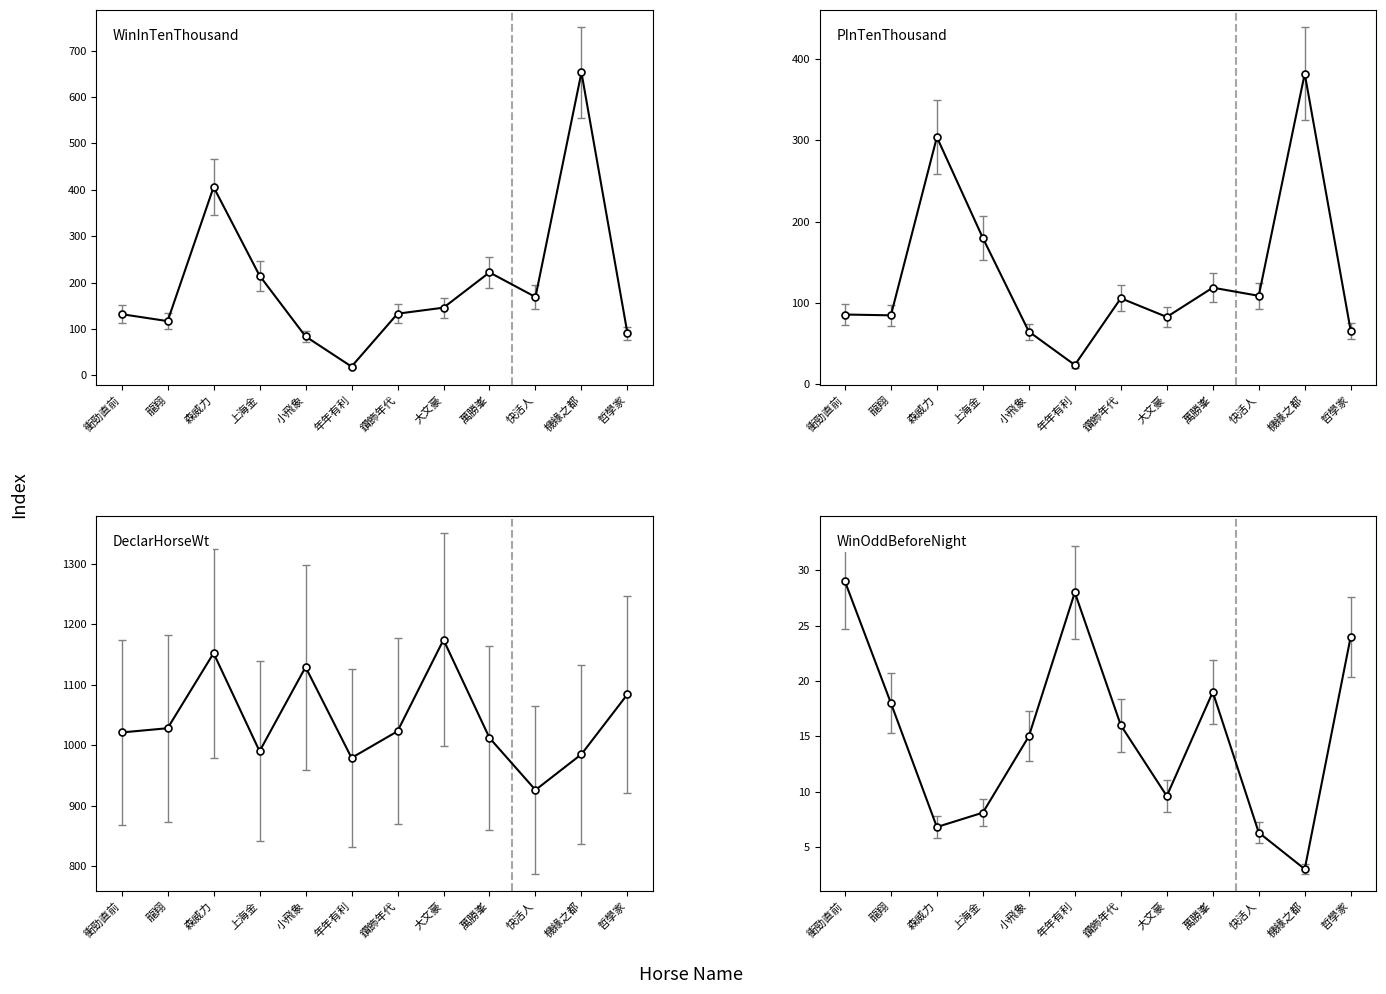

Does the chart have visible grid lines?

No